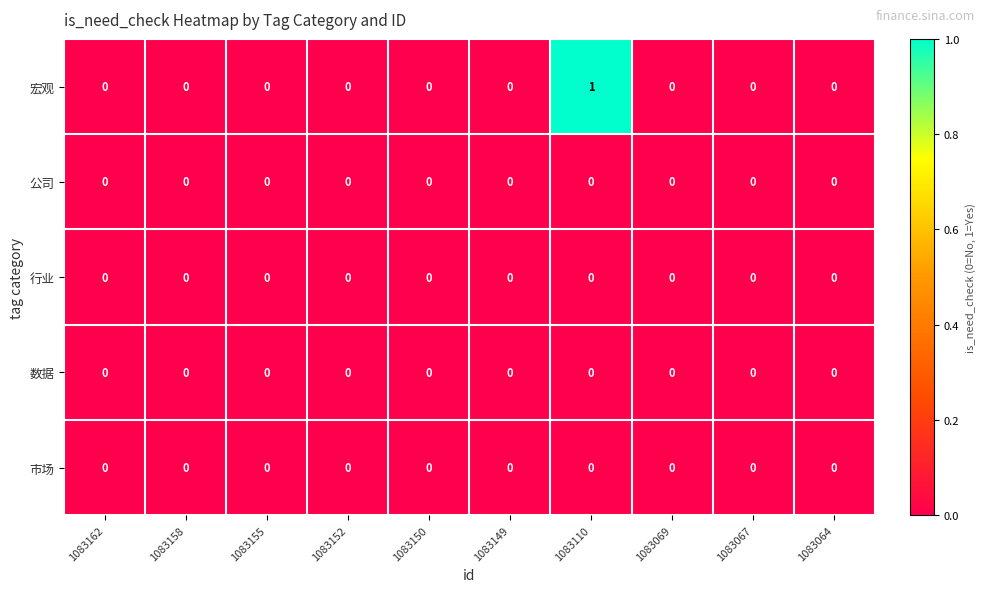

The value of 宏观 at 1083150 is -1. True or false?

False